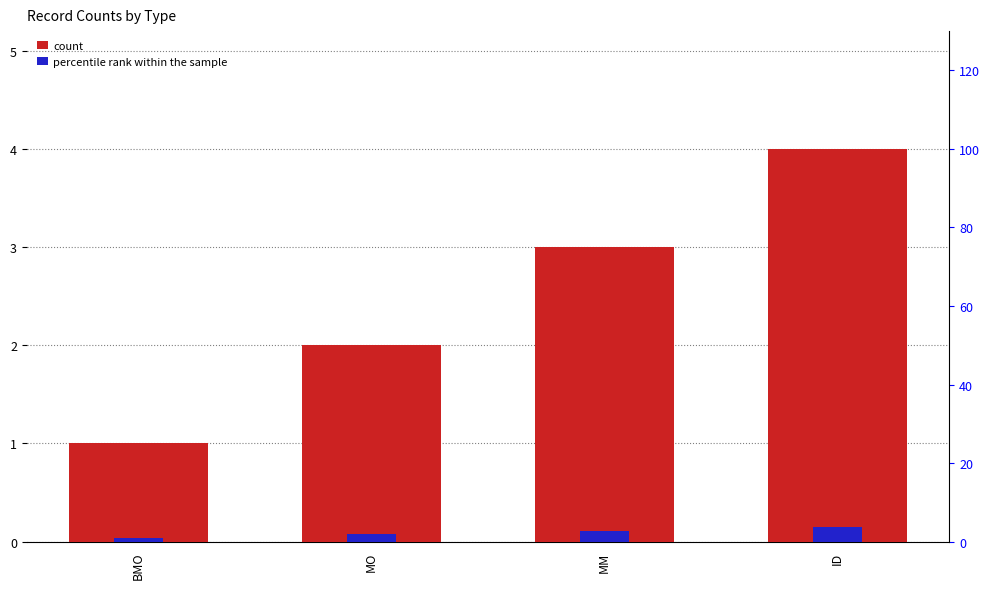

What is the difference between the second highest and minimum values in the count series?

2.0